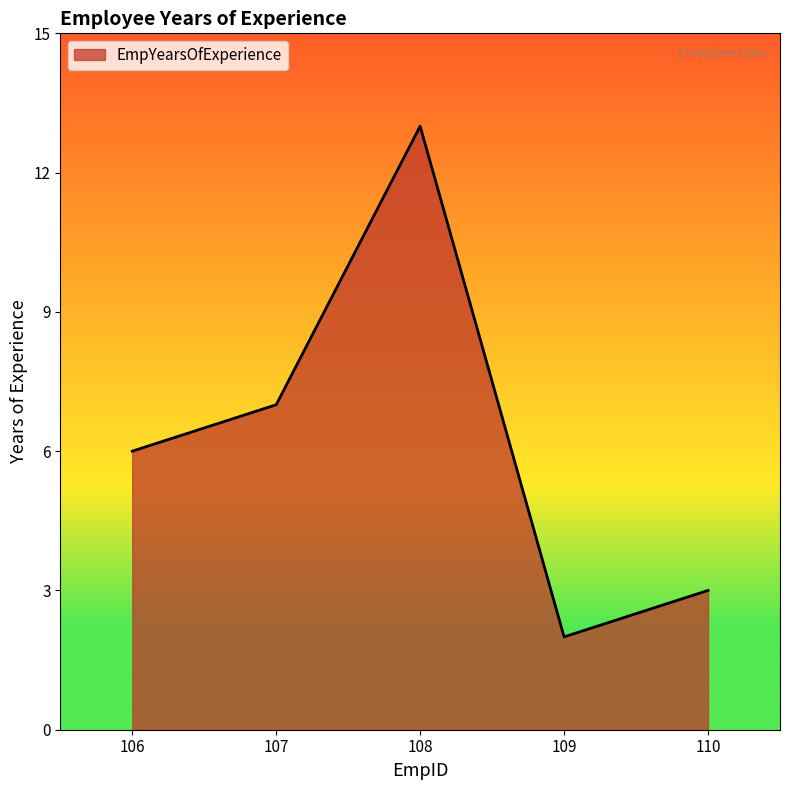

True or false: there are more than 2 points higher than both neighbors.

False